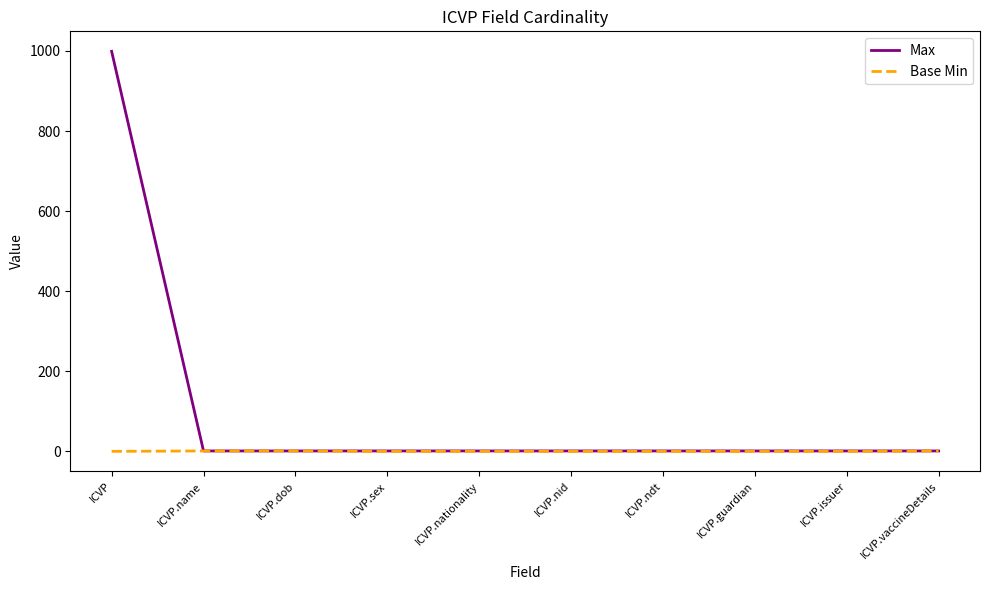

Rank the series by their average value, from lowest to highest.

Base Min, Max